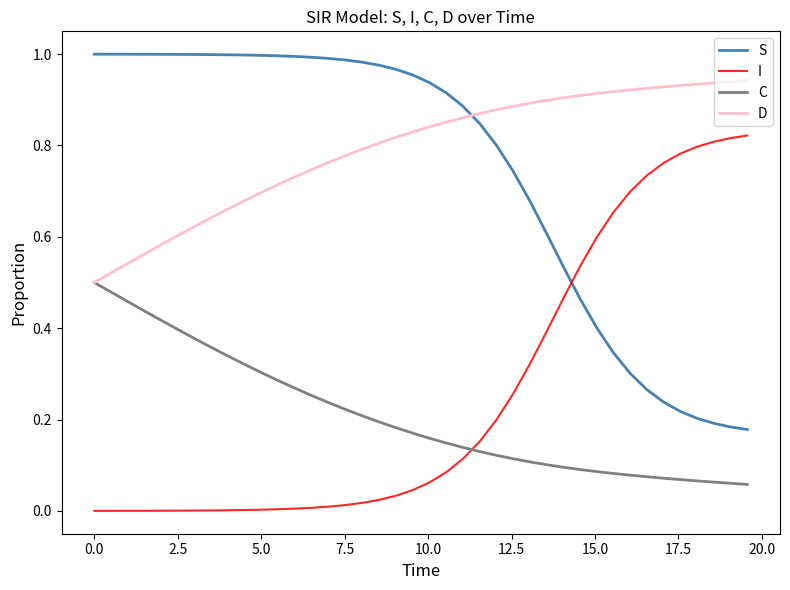

Count the C values in the range 0 to 1.

40